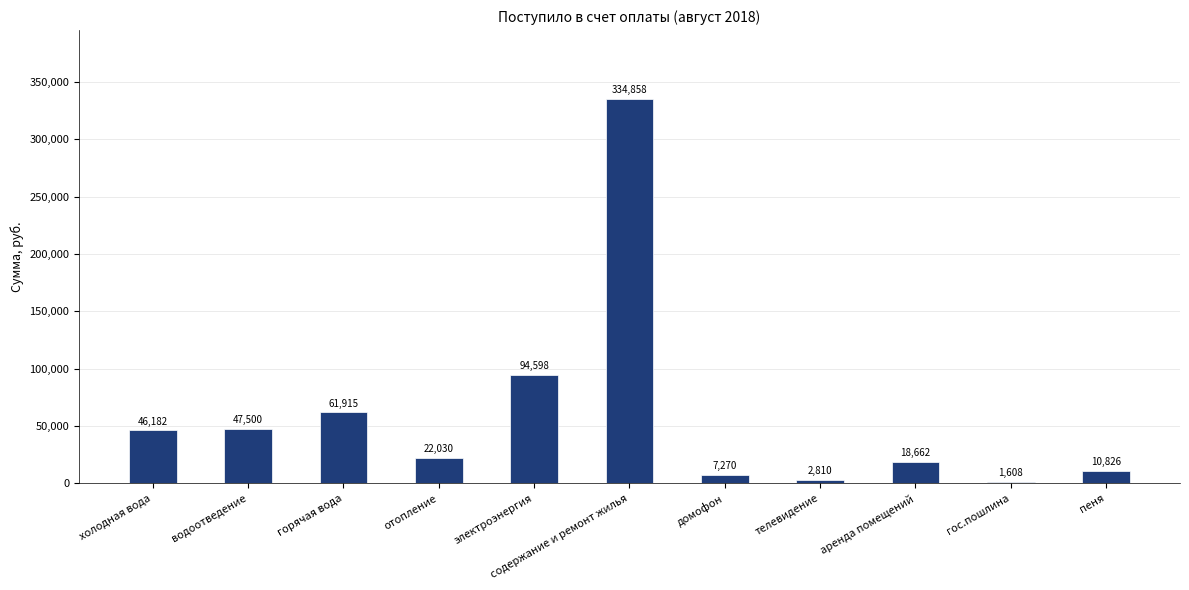

What is the change in value from отопление to электроэнергия?

+72567.4